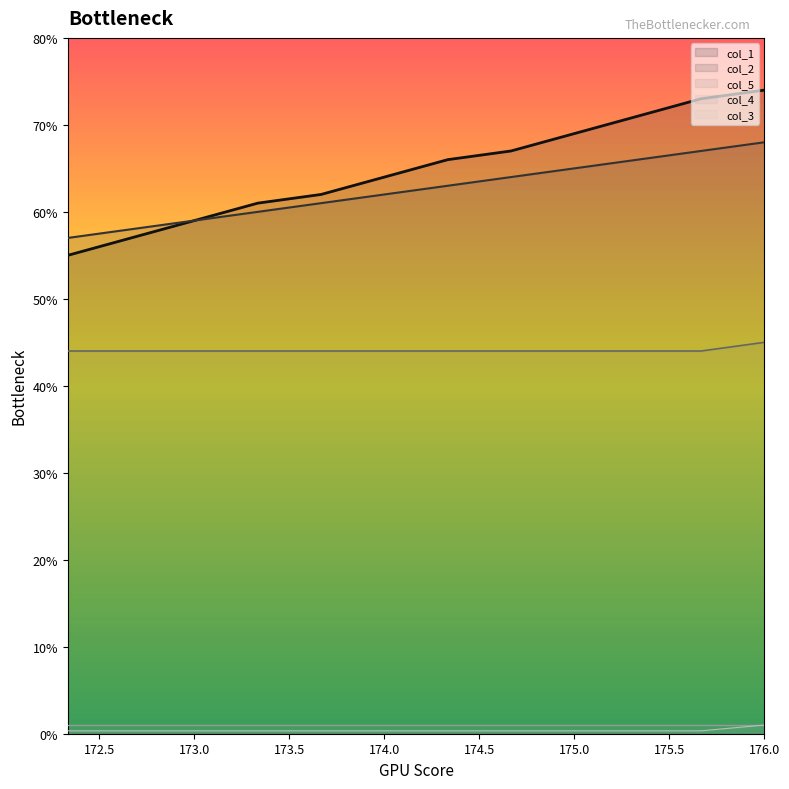

What is the maximum value shown in the chart?

74.0